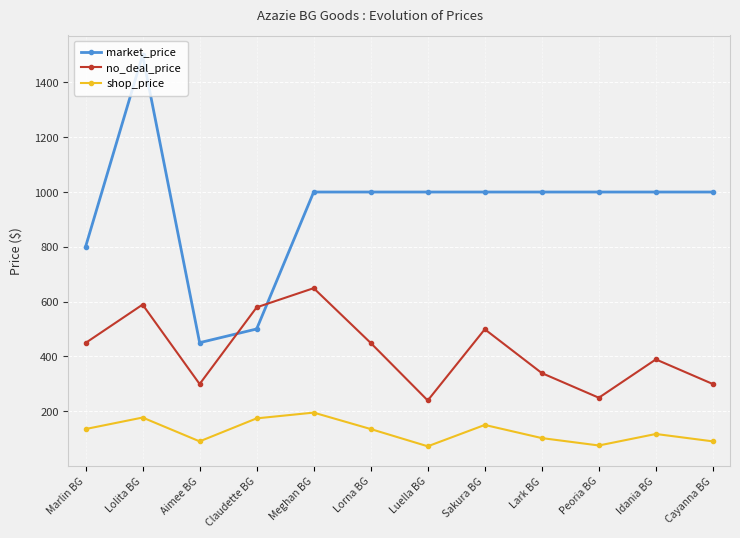

Is it true that market_price equals 1489.1 at Idania BG?

False